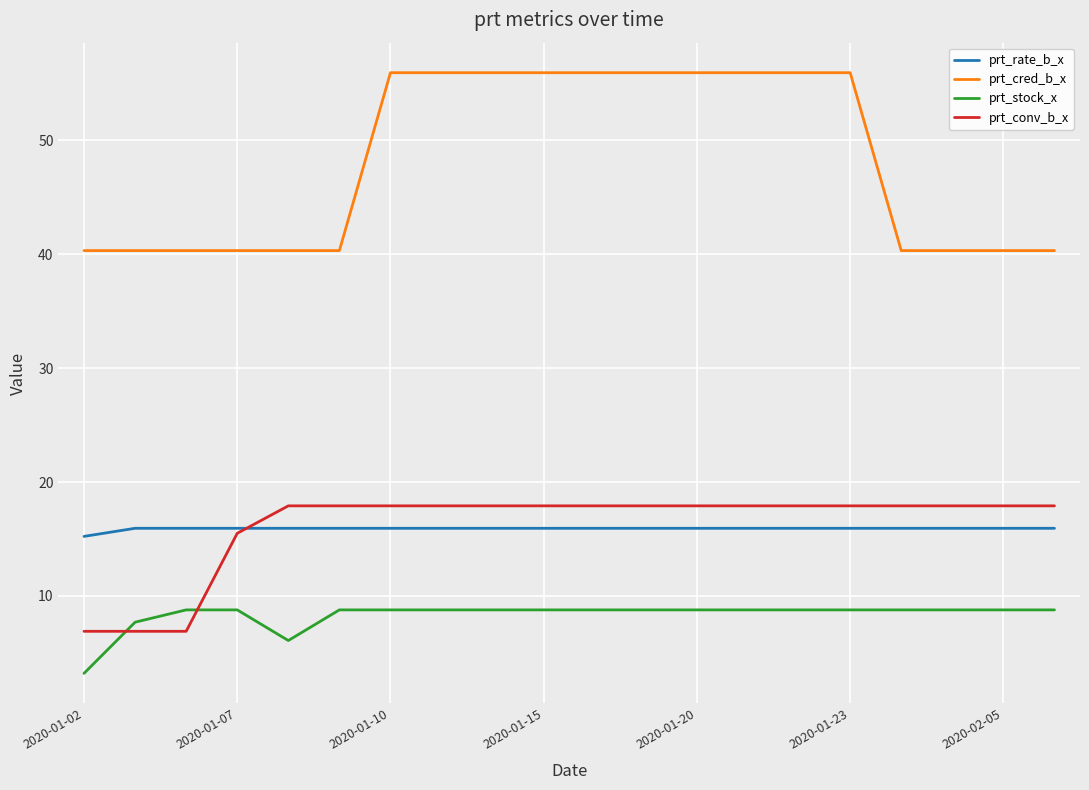

What is the highest value of the prt_stock_x series?

8.8